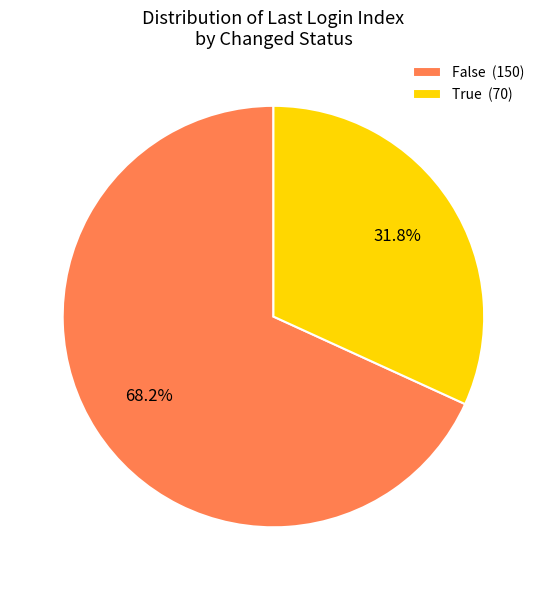

Which has a higher value, False (150) or True (70)?

False (150)